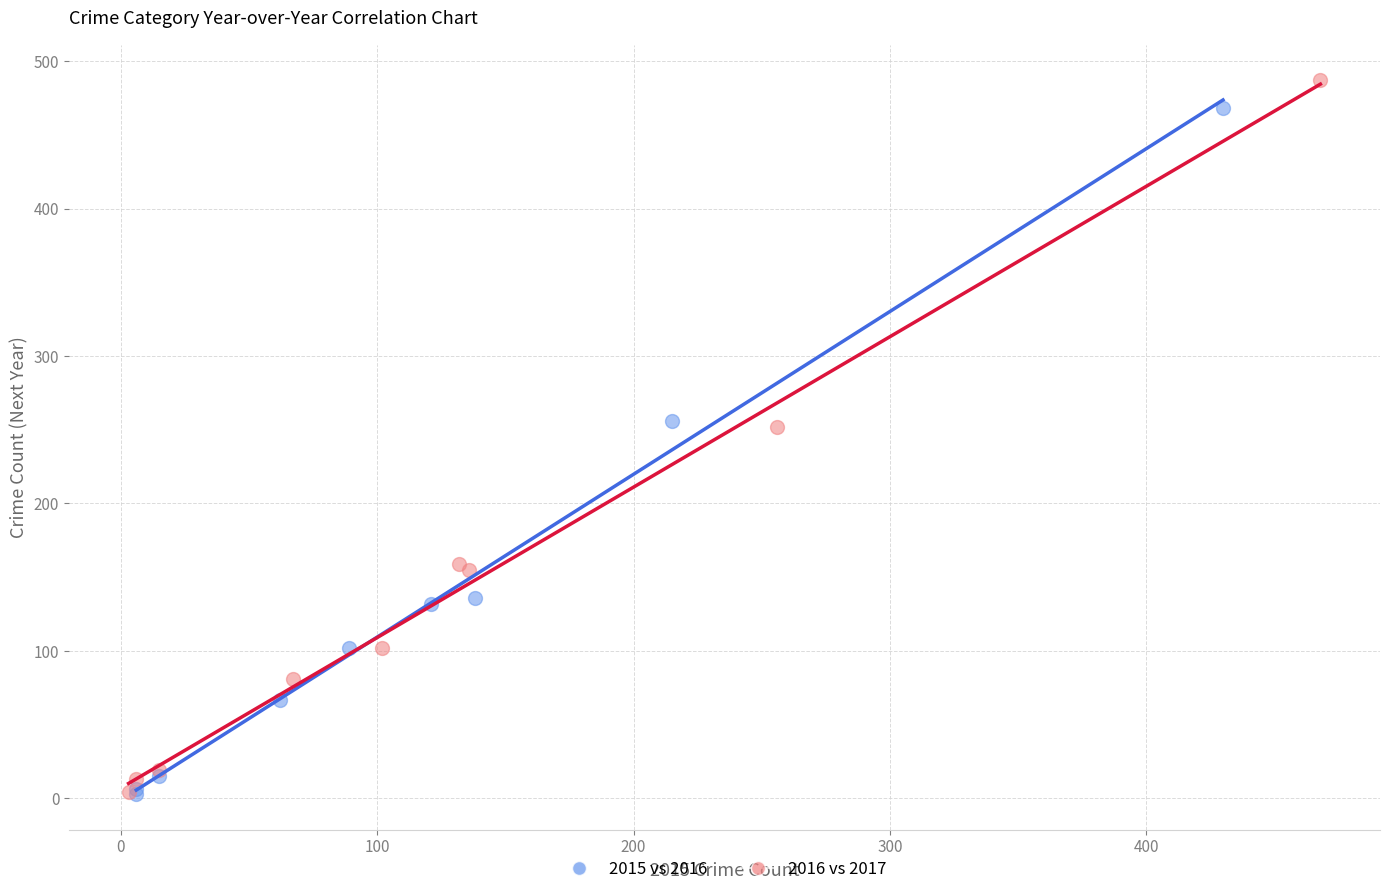

Which series has the widest spread of Y values?

2016 vs 2017